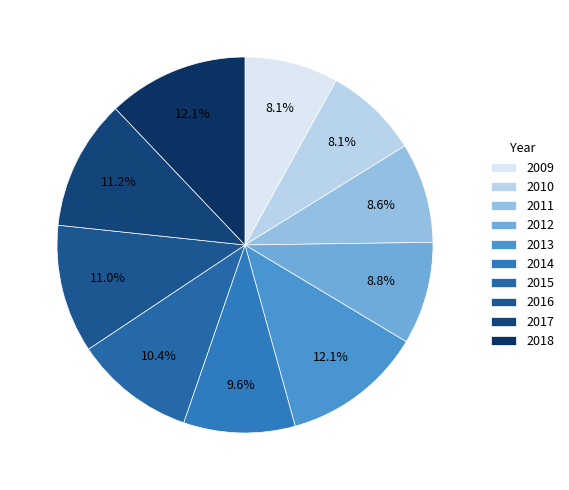

To the nearest percent, what portion does 2015 represent?

10%